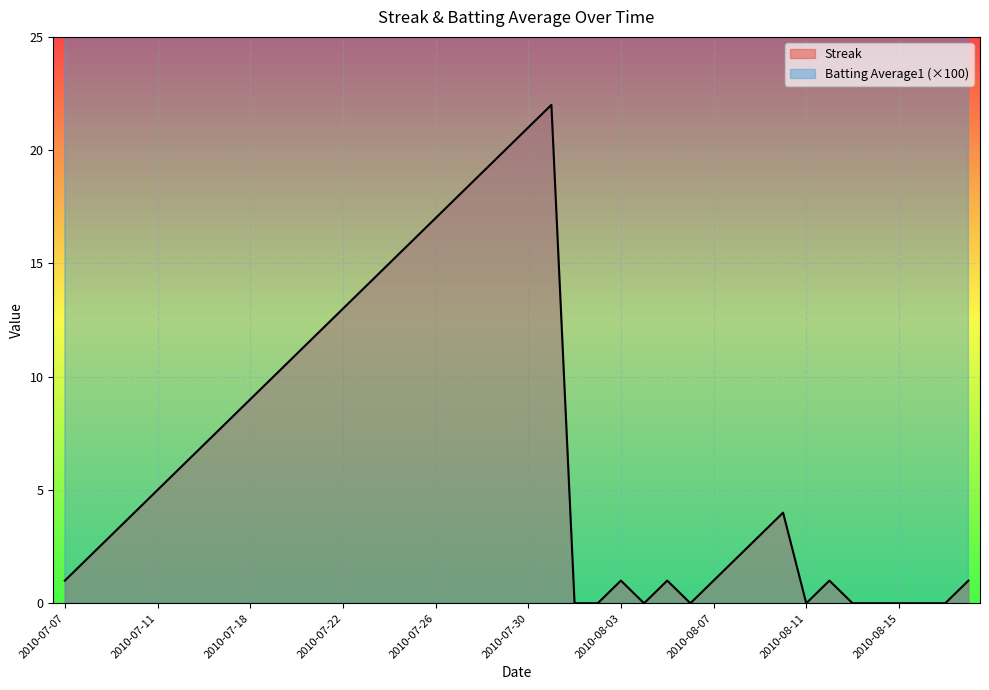

What is the difference between the Streak values at 2010-07-20 and 2010-08-16?

11.0